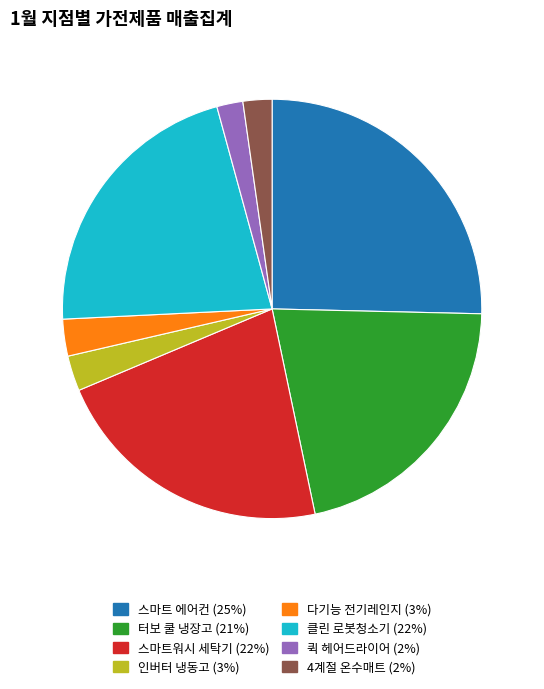

Is there a majority slice in this chart?

No